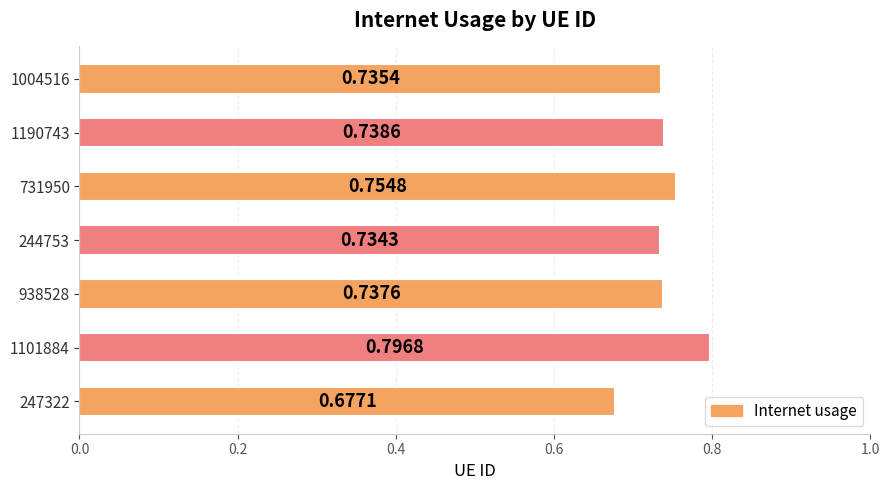

Which has a higher value, 1190743 or 244753?

1190743